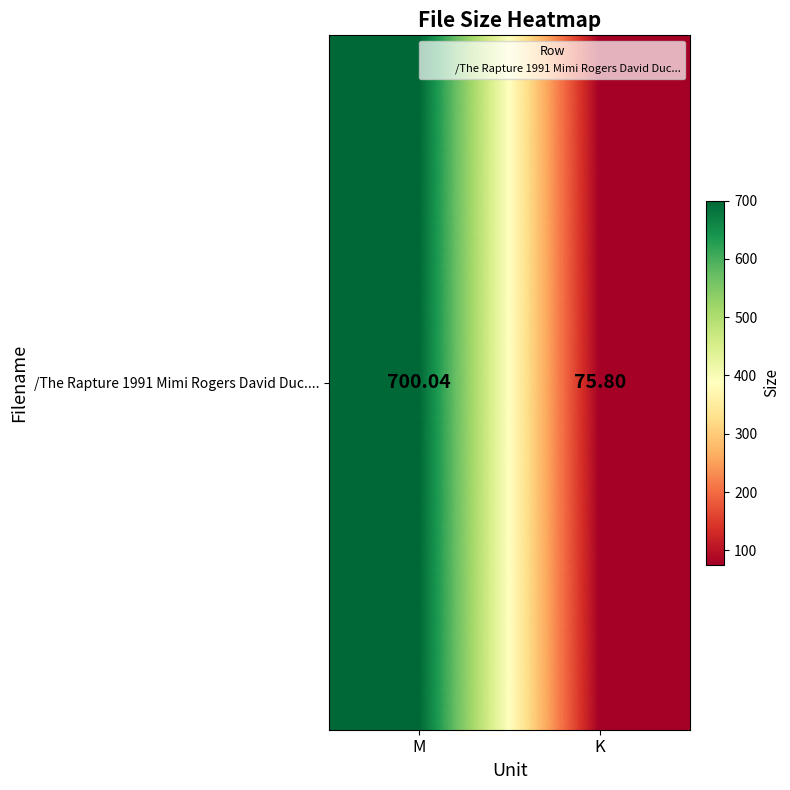

Rank the categories by value from highest to lowest.

M, K